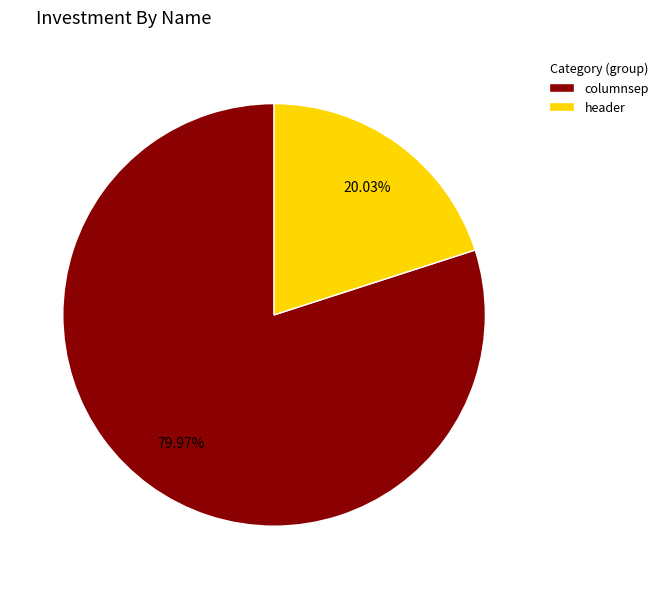

Between header and columnsep, which is larger?

columnsep